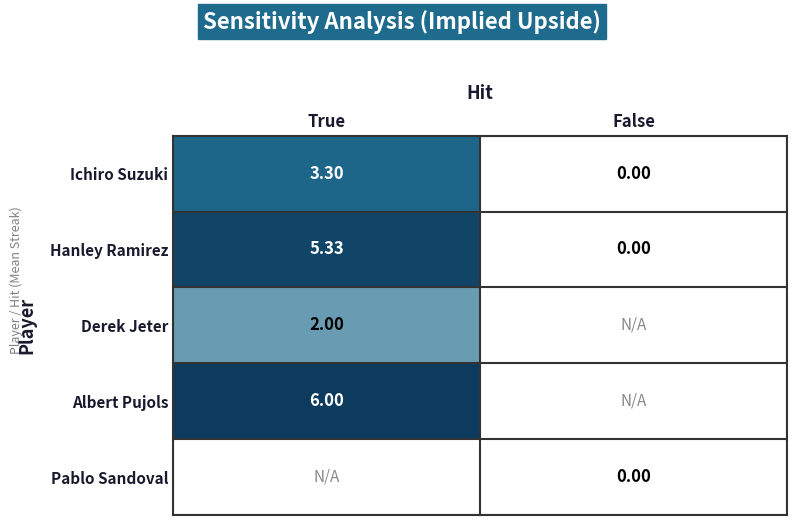

Where does the Ichiro Suzuki series first go above 3?

True